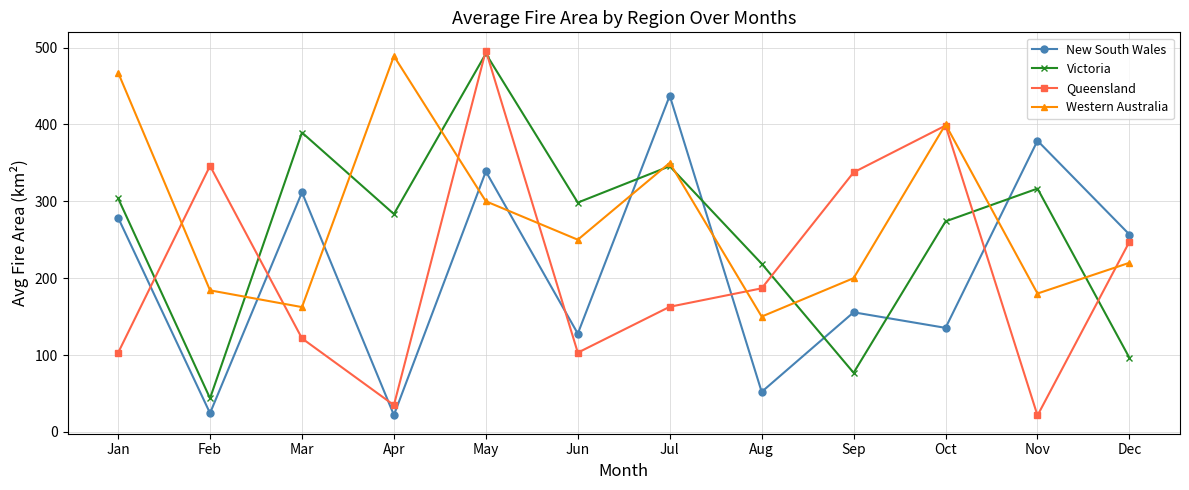

What is the spread (max minus min) of values at Jun?

195.3